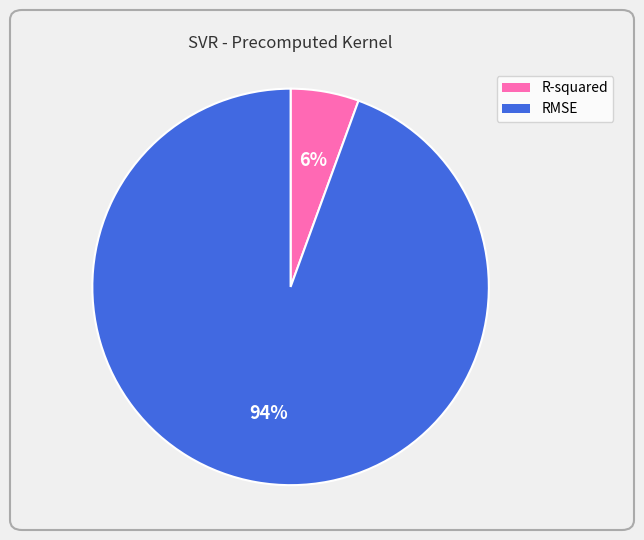

Does RMSE represent more than half of the total?

Yes